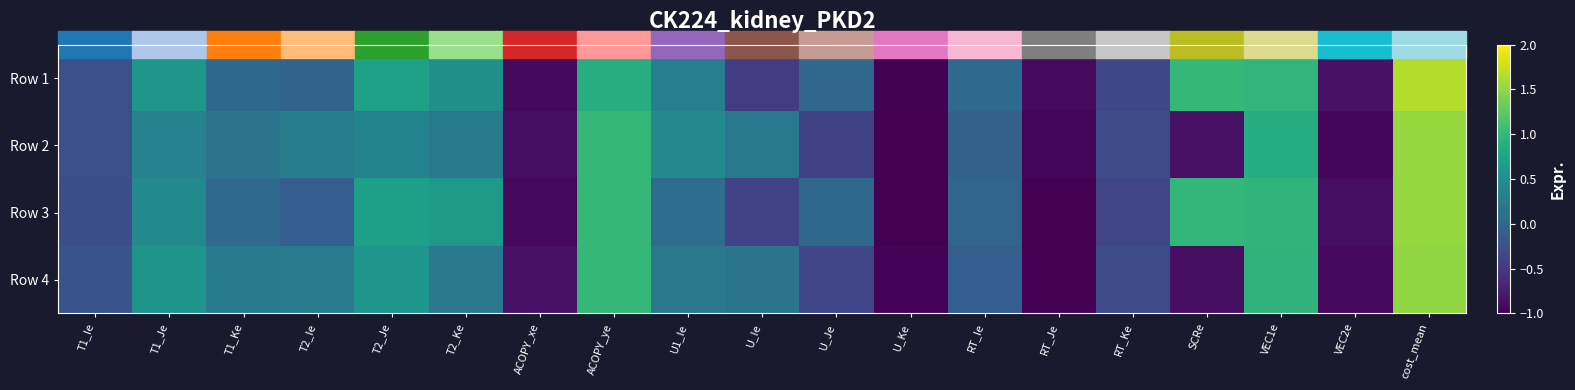

Reading right to left, transcribe all the data shown in this chart.

Row 1: cost_mean=1.7	VEC2e=-0.9	VEC1e=1.0	SCRe=1.0	RT_Ke=-0.4	RT_Je=-0.9	RT_Ie=0.0	U_Ke=-1.0	U_Je=-0.0	U_Ie=-0.5	U1_Ie=0.3	ACOPY_ye=0.9	ACOPY_xe=-0.9	T2_Ke=0.5	T2_Je=0.7	T2_Ie=-0.0	T1_Ke=0.0	T1_Je=0.6	T1_Ie=-0.3
Row 2: cost_mean=1.5	VEC2e=-1.0	VEC1e=0.9	SCRe=-0.9	RT_Ke=-0.3	RT_Je=-0.9	RT_Ie=-0.1	U_Ke=-1.0	U_Je=-0.4	U_Ie=0.2	U1_Ie=0.4	ACOPY_ye=1.0	ACOPY_xe=-0.9	T2_Ke=0.2	T2_Je=0.3	T2_Ie=0.3	T1_Ke=0.2	T1_Je=0.3	T1_Ie=-0.3
Row 3: cost_mean=1.5	VEC2e=-0.9	VEC1e=1.0	SCRe=1.0	RT_Ke=-0.4	RT_Je=-1.0	RT_Ie=-0.0	U_Ke=-1.0	U_Je=0.0	U_Ie=-0.4	U1_Ie=0.1	ACOPY_ye=1.0	ACOPY_xe=-0.9	T2_Ke=0.6	T2_Je=0.7	T2_Ie=-0.1	T1_Ke=0.0	T1_Je=0.4	T1_Ie=-0.3
Row 4: cost_mean=1.5	VEC2e=-0.9	VEC1e=1.0	SCRe=-0.9	RT_Ke=-0.3	RT_Je=-1.0	RT_Ie=-0.1	U_Ke=-1.0	U_Je=-0.4	U_Ie=0.2	U1_Ie=0.2	ACOPY_ye=1.0	ACOPY_xe=-0.9	T2_Ke=0.2	T2_Je=0.6	T2_Ie=0.2	T1_Ke=0.2	T1_Je=0.6	T1_Ie=-0.2